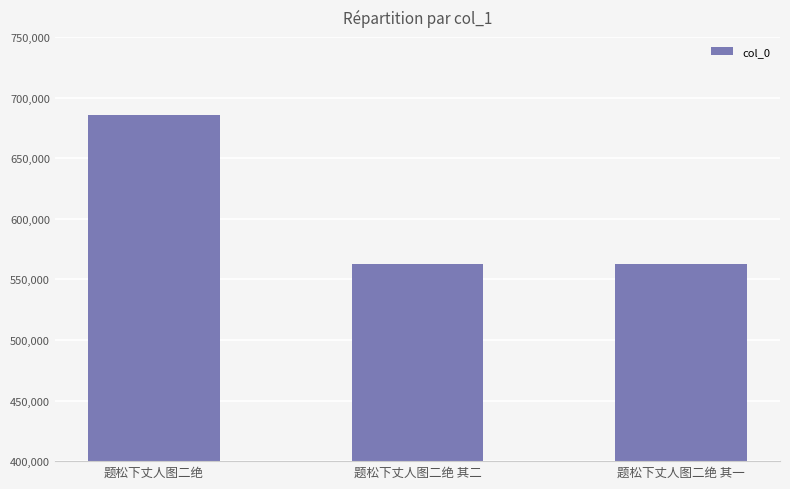

Approximately how many times larger is the value at 题松下丈人图二绝 compared to 题松下丈人图二绝 其一?

1.2